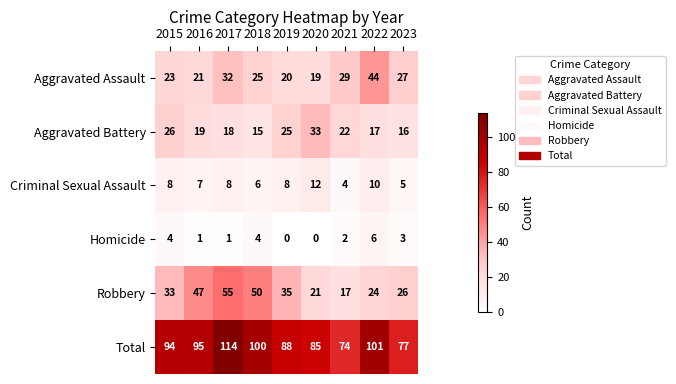

Which series has the largest range (max minus min)?

Total